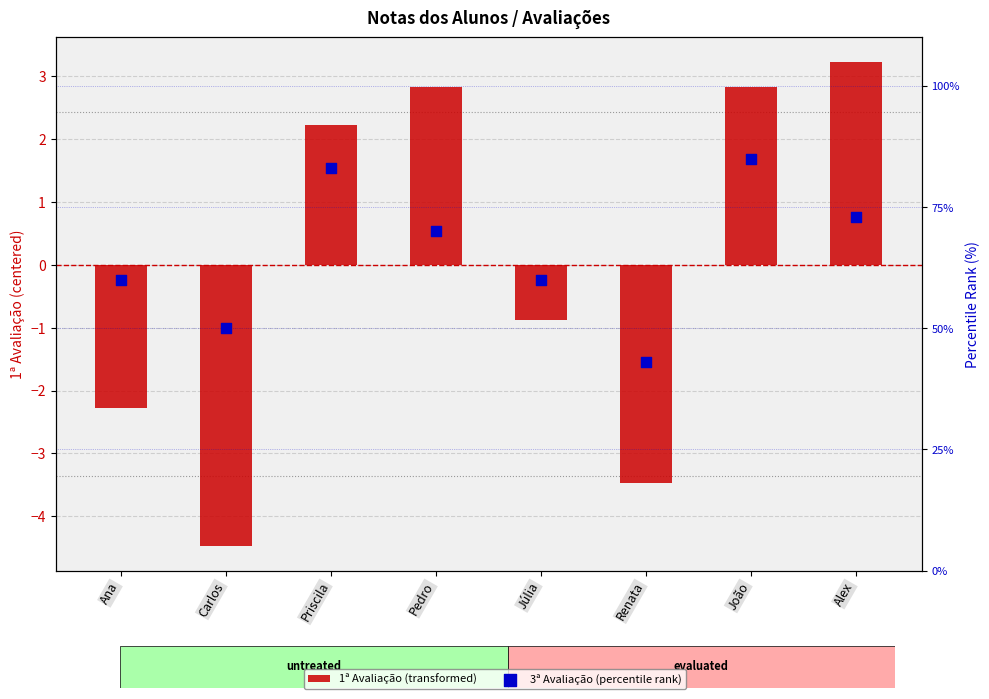

At which category is the sum across all series the highest?

João